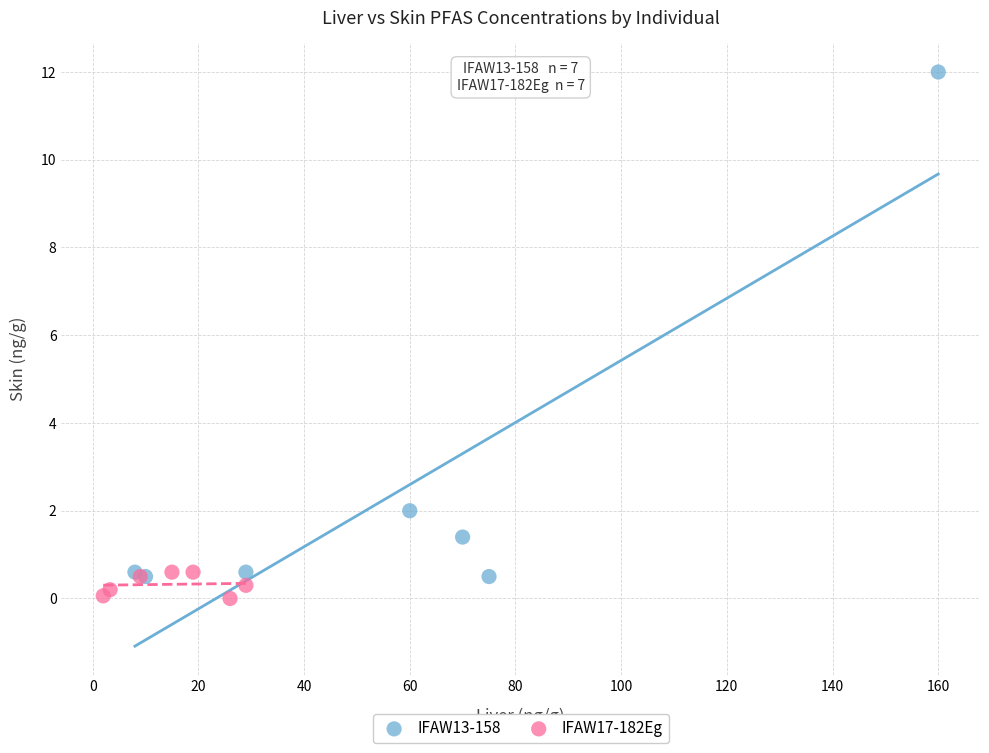

Which series contains the highest Y value?

IFAW13-158